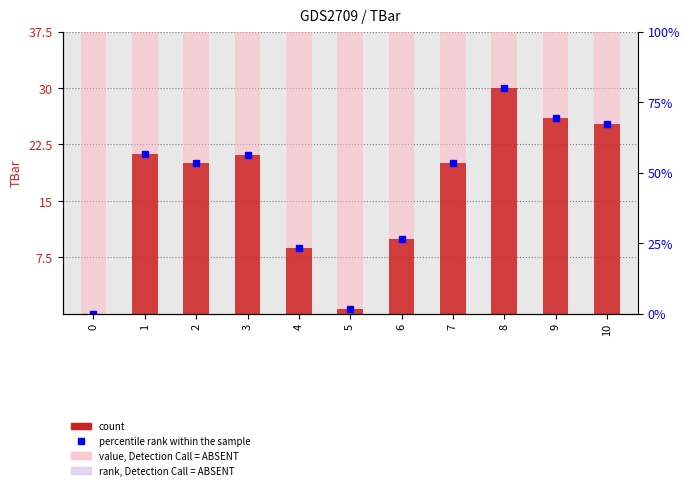

Are the bars horizontal?

No